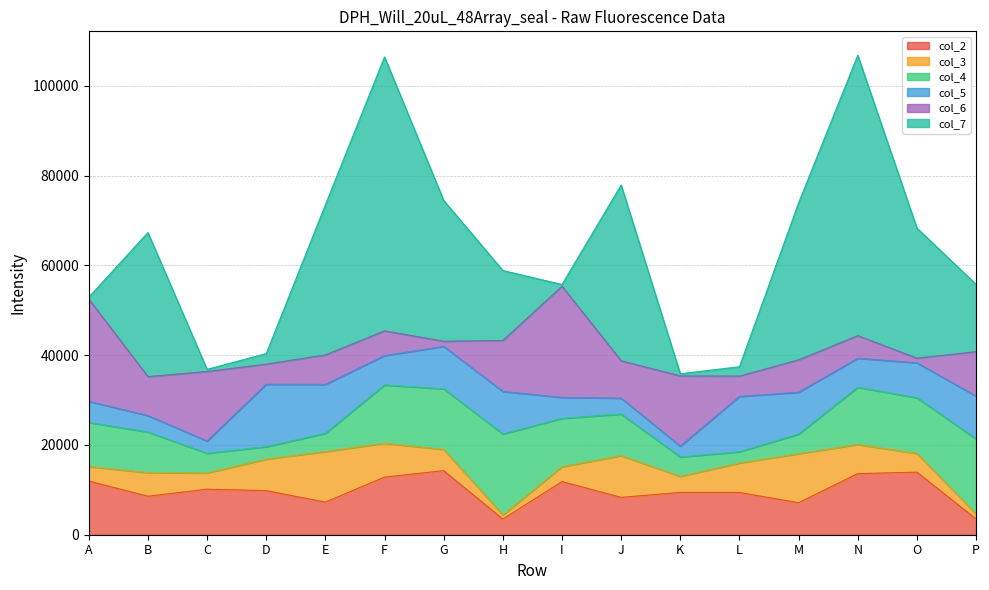

Is it true that col_5 equals 13661 at O?

False